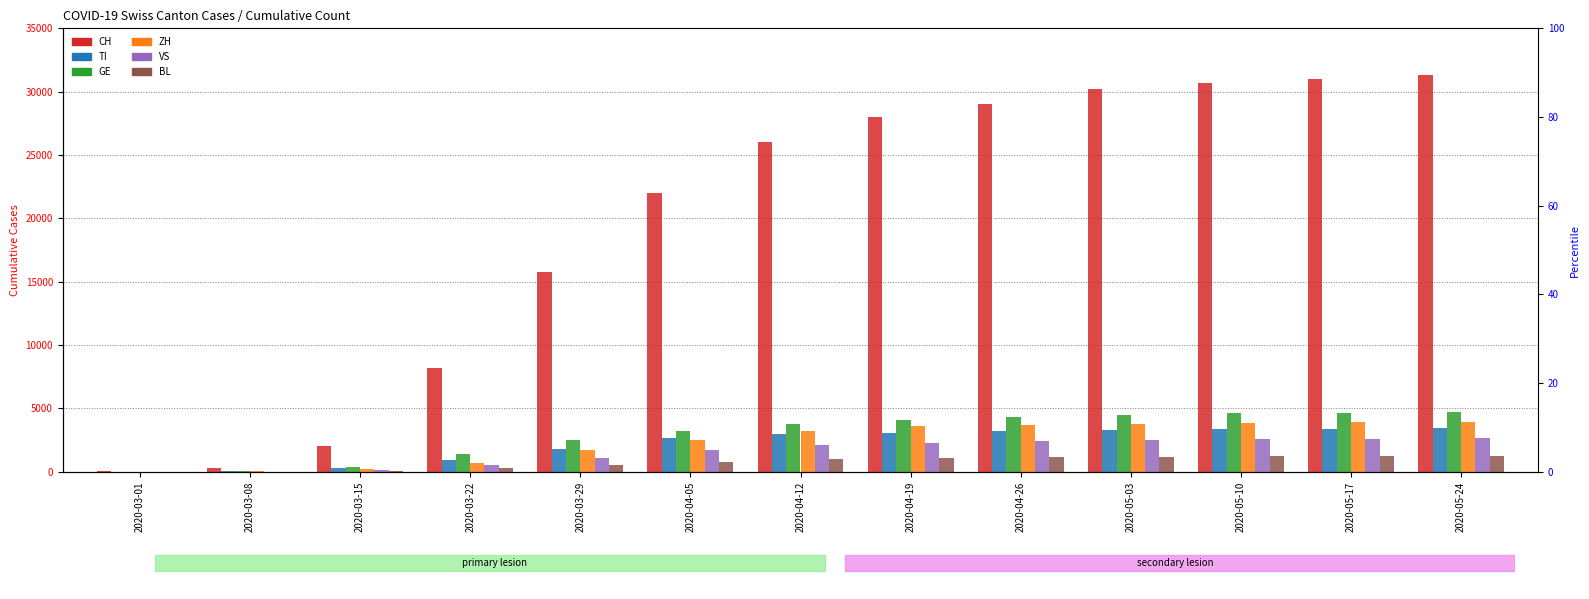

At which category is the sum across all series the highest?

2020-05-24